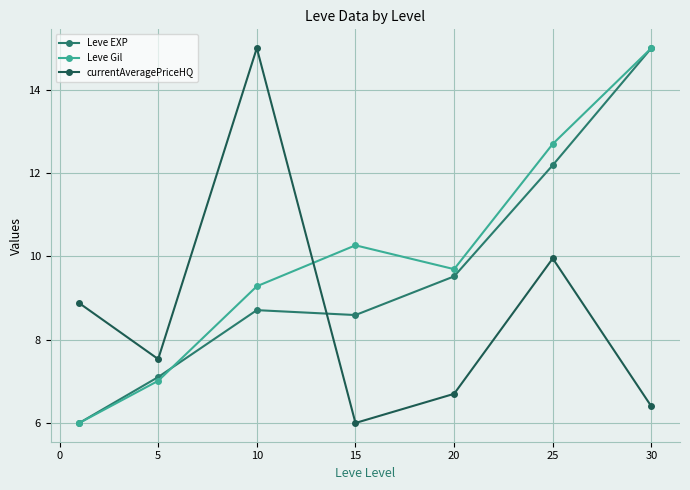

Reading left to right, what are all the values shown in this chart?

Leve EXP: 6.0	7.1	8.7	8.6	9.5	12.2	15.0
Leve Gil: 6.0	7.0	9.3	10.3	9.7	12.7	15.0
currentAveragePriceHQ: 8.9	7.5	15.0	6.0	6.7	9.9	6.4